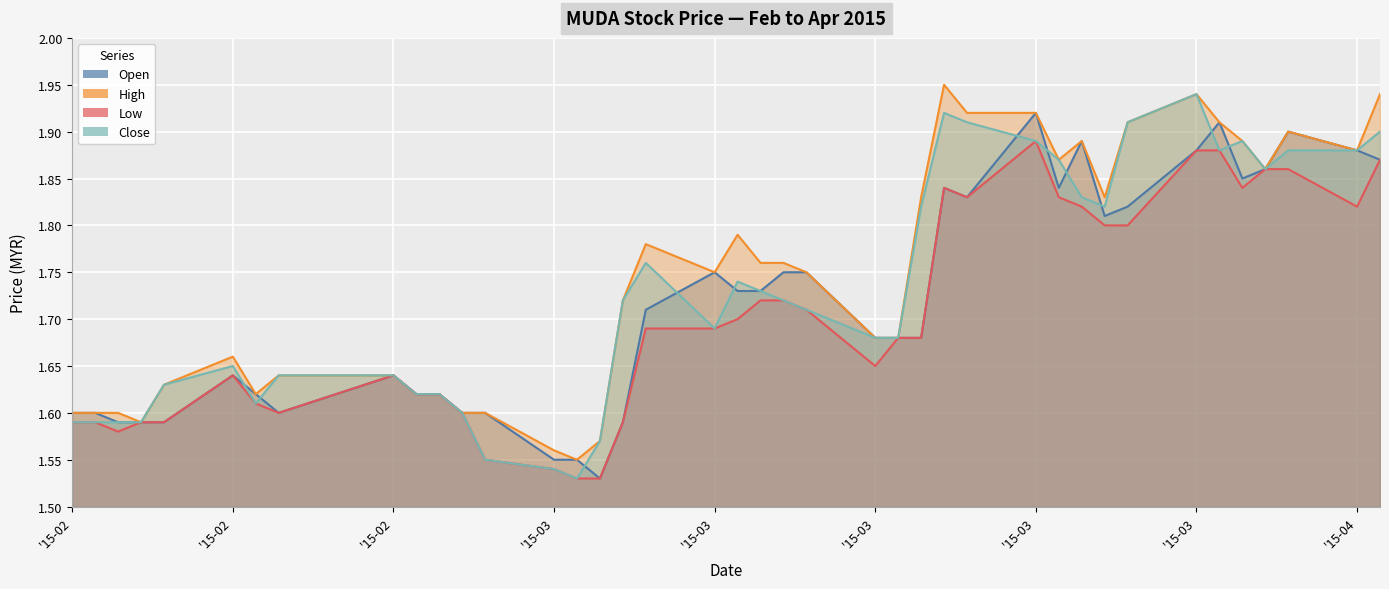

What are all the series names shown in the legend?

open, high, low, close